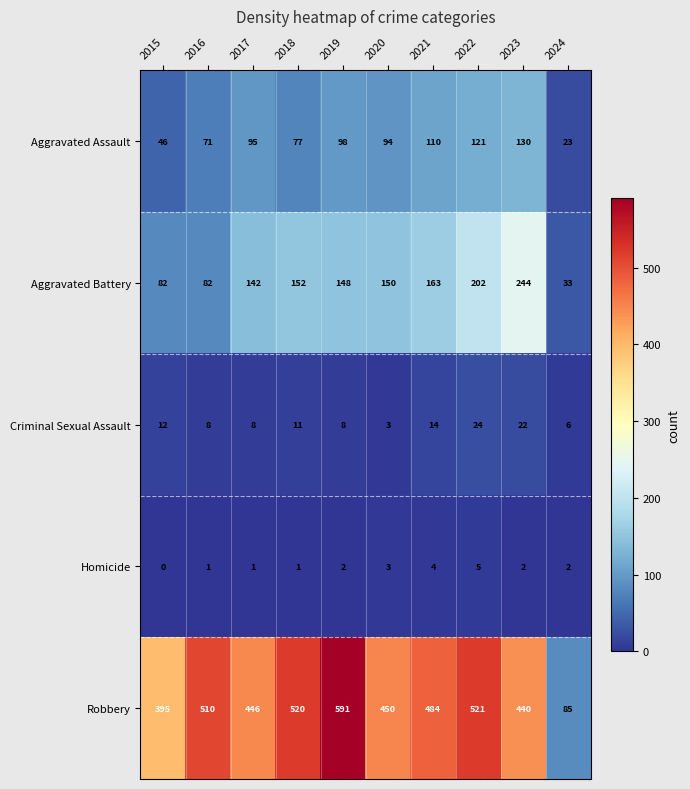

What is the sum of all Aggravated Battery values?

1398